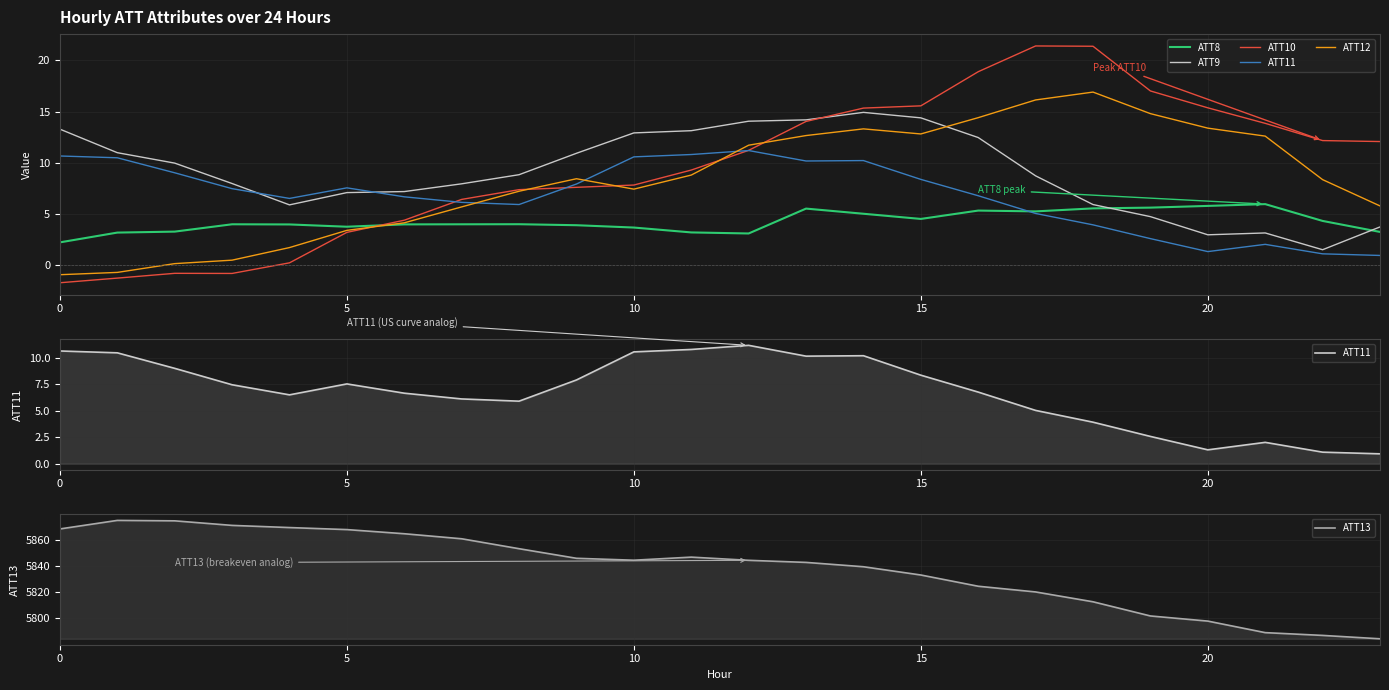

Reading left to right, what are all the values shown in this chart?

ATT8: 2.2	3.2	3.3	4.0	4.0	3.7	4.0	4.0	4.0	3.9	3.7	3.2	3.1	5.5	5.0	4.5	5.3	5.2	5.5	5.6	5.8	6.0	4.3	3.2
ATT9: 13.3	11.0	10.0	8.0	5.9	7.1	7.2	7.9	8.8	10.9	12.9	13.1	14.1	14.2	14.9	14.4	12.5	8.7	5.9	4.7	3.0	3.1	1.5	3.7
ATT10: -1.7	-1.3	-0.8	-0.8	0.2	3.2	4.4	6.4	7.4	7.6	7.8	9.3	11.2	14.0	15.3	15.6	18.9	21.4	21.4	17.0	15.4	13.8	12.2	12.1
ATT11: 10.7	10.5	9.0	7.5	6.5	7.5	6.7	6.1	5.9	7.9	10.6	10.8	11.2	10.2	10.2	8.4	6.8	5.0	3.9	2.6	1.3	2.0	1.1	0.9
ATT12: -0.9	-0.7	0.1	0.5	1.7	3.4	4.1	5.7	7.2	8.4	7.4	8.8	11.7	12.7	13.3	12.8	14.4	16.1	16.9	14.8	13.4	12.6	8.3	5.8
ATT13: 5868.0	5874.5	5874.2	5870.7	5869.1	5867.6	5864.4	5860.6	5853.0	5845.7	5844.3	5846.6	5844.2	5842.6	5839.3	5833.0	5824.5	5820.2	5812.7	5801.9	5798.0	5789.3	5787.2	5784.6